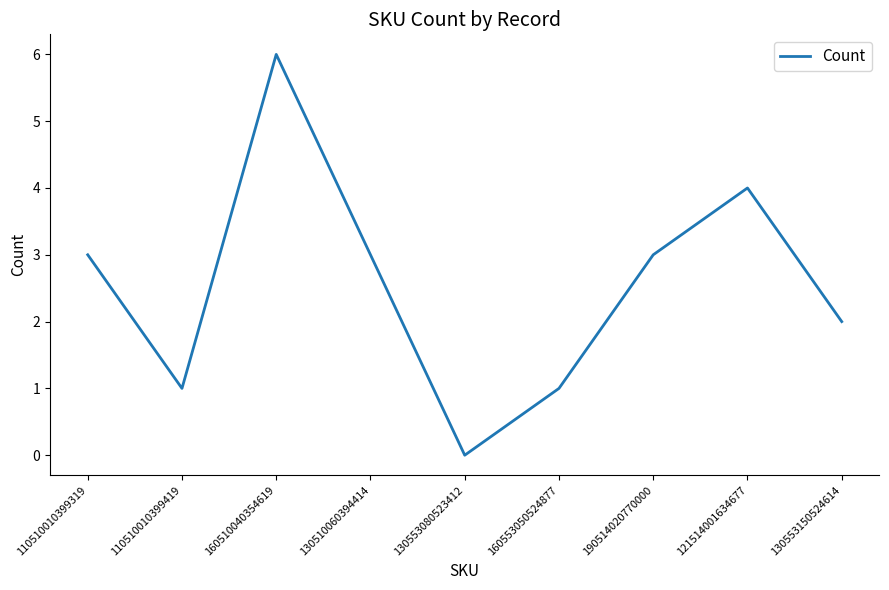

Does the chart have visible grid lines?

No